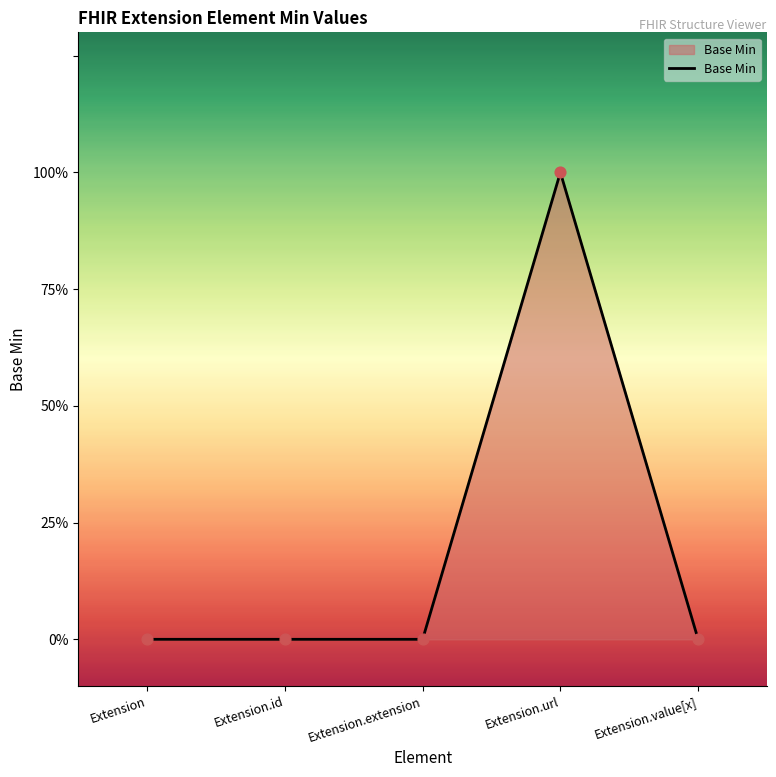

Which has a higher value, Extension.value[x] or Extension.id?

Extension.value[x]